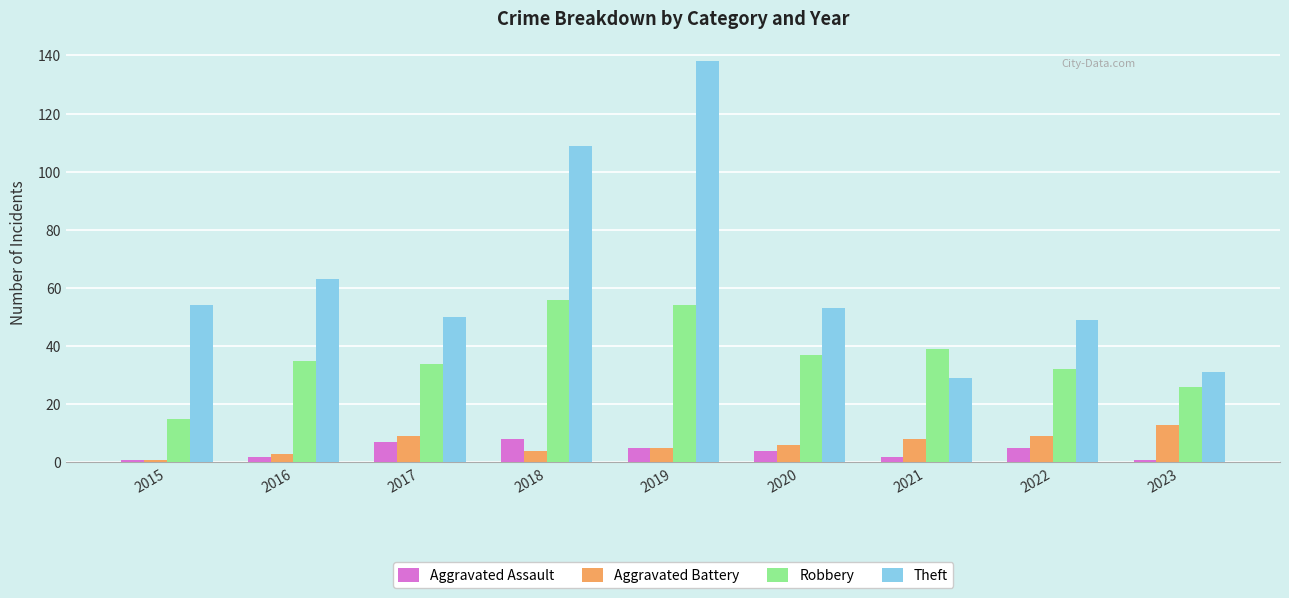

At how many categories does at least one series exceed 115?

1